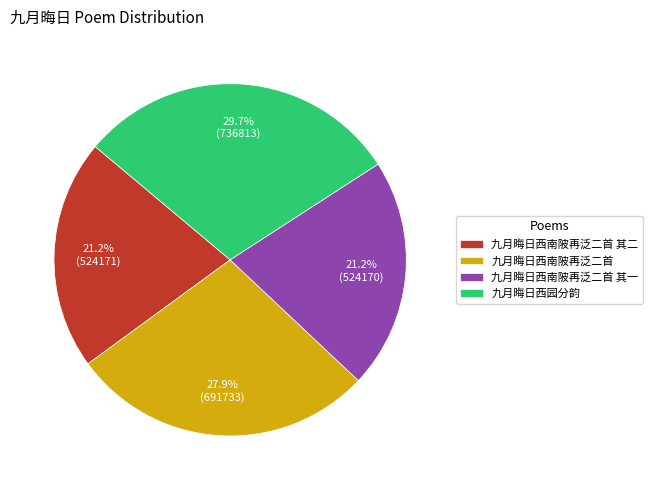

What portion of the pie excludes 九月晦日西南陂再泛二首?

72.1%